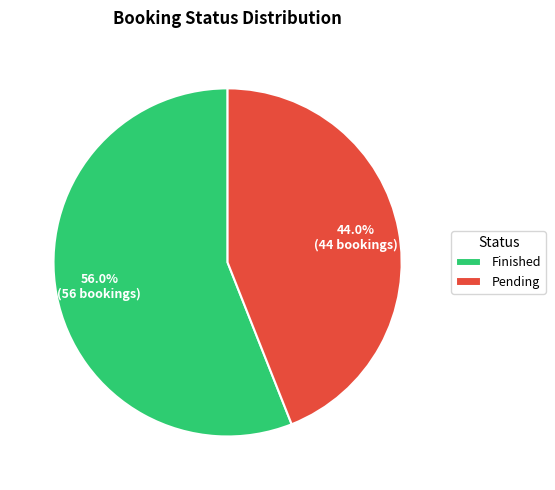

Rank the categories by value from highest to lowest.

Finished, Pending